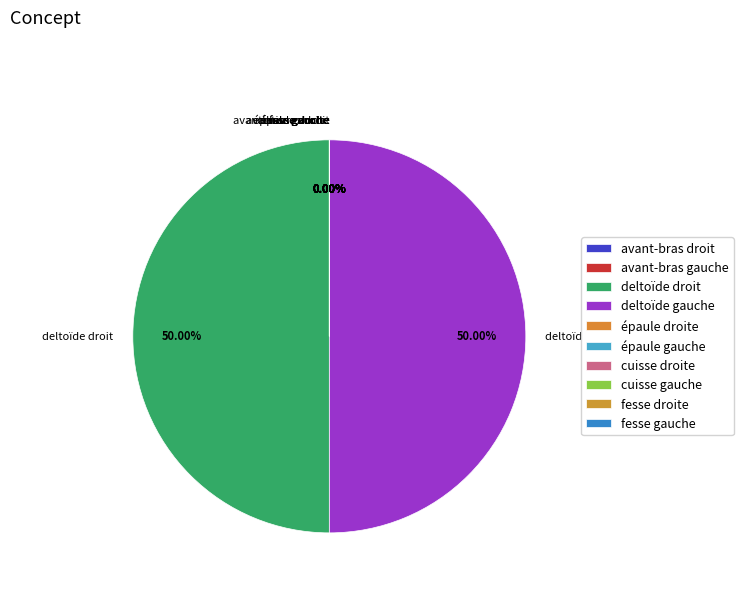

Is there any slice that represents more than half of the pie?

Yes